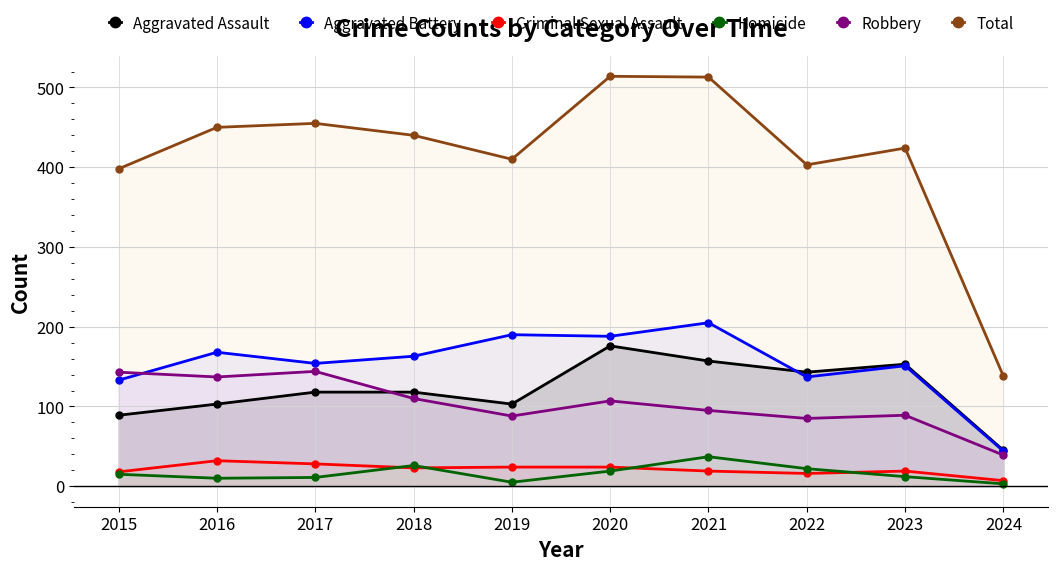

Reading right to left, list all the values displayed in this chart.

Aggravated Assault: 2024=45	2023=153	2022=143	2021=157	2020=176	2019=103	2018=118	2017=118	2016=103	2015=89
Aggravated Battery: 2024=44	2023=151	2022=137	2021=205	2020=188	2019=190	2018=163	2017=154	2016=168	2015=133
Criminal Sexual Assault: 2024=7	2023=19	2022=16	2021=19	2020=24	2019=24	2018=23	2017=28	2016=32	2015=18
Homicide: 2024=3	2023=12	2022=22	2021=37	2020=19	2019=5	2018=26	2017=11	2016=10	2015=15
Robbery: 2024=39	2023=89	2022=85	2021=95	2020=107	2019=88	2018=110	2017=144	2016=137	2015=143
Total: 2024=138	2023=424	2022=403	2021=513	2020=514	2019=410	2018=440	2017=455	2016=450	2015=398